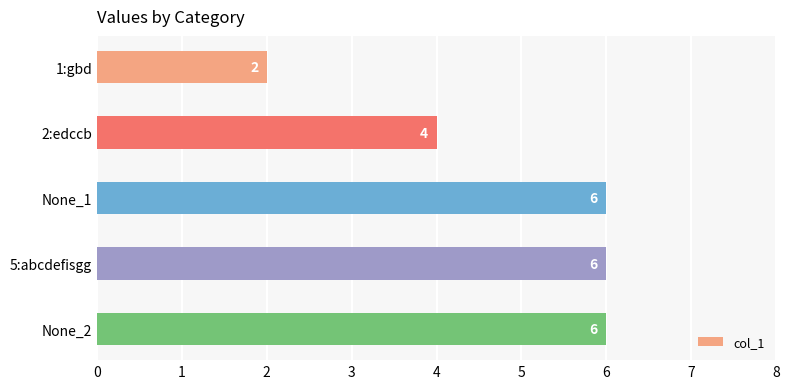

How many data points does each series have?

5